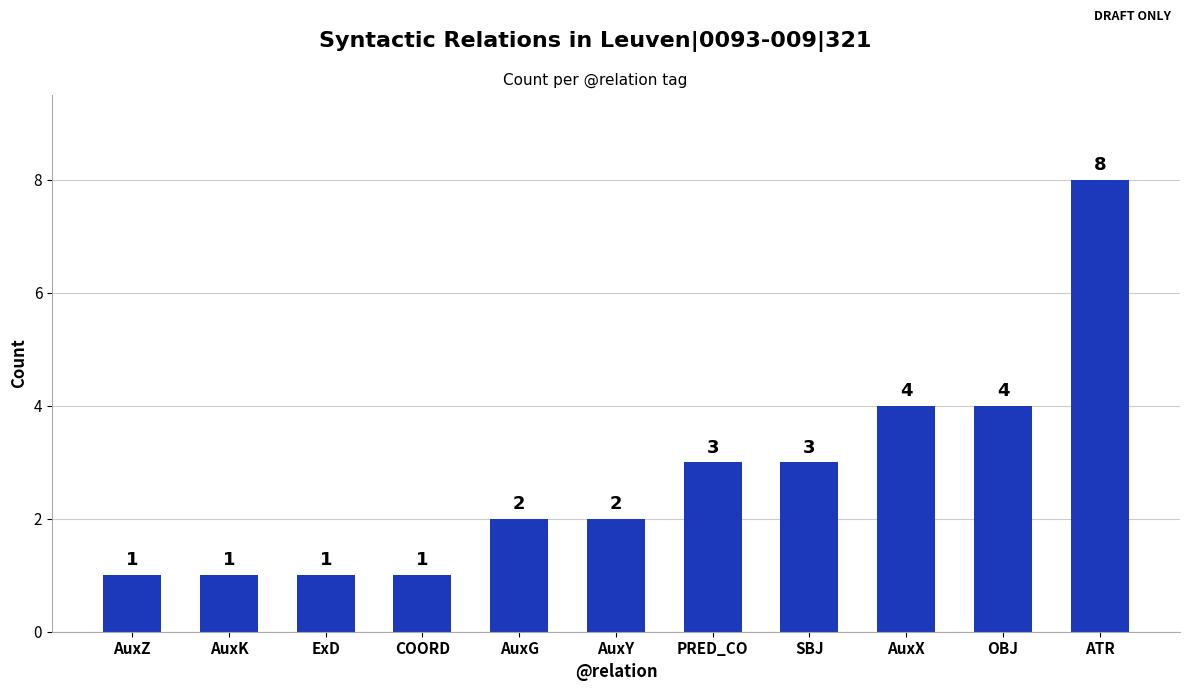

How many values are between 1 and 4?

10